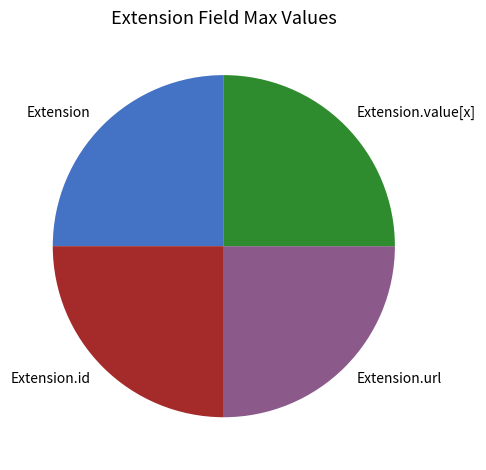

Does Extension.value[x] account for over 50% of the chart?

No